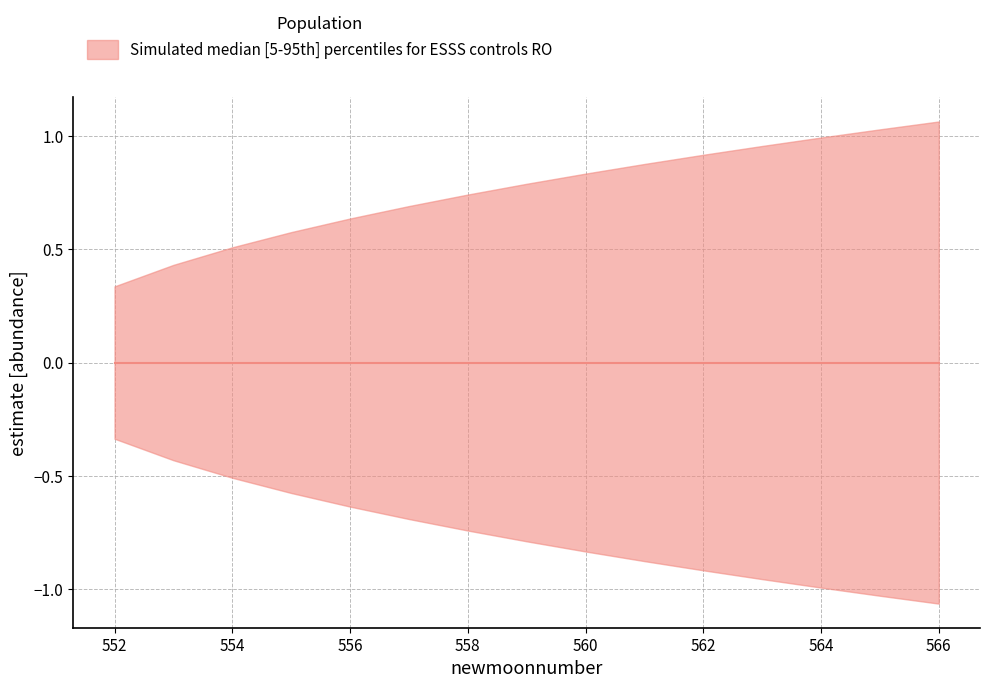

Which series has the largest total across all categories?

upper_pi